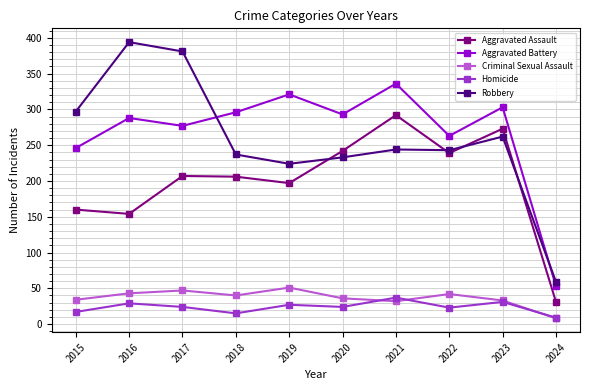

Which label corresponds to the smallest value in the chart?

2024